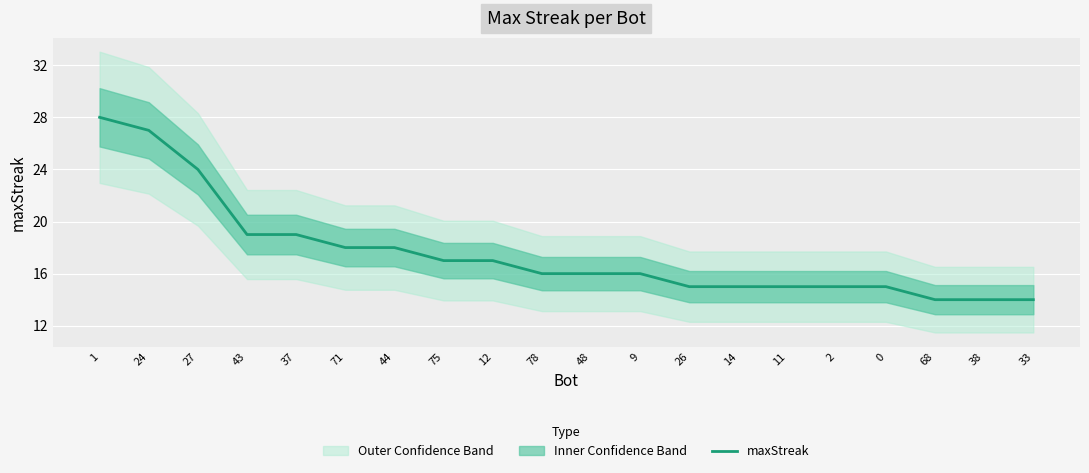

True or false: the data has more than 2 interior local peaks.

False